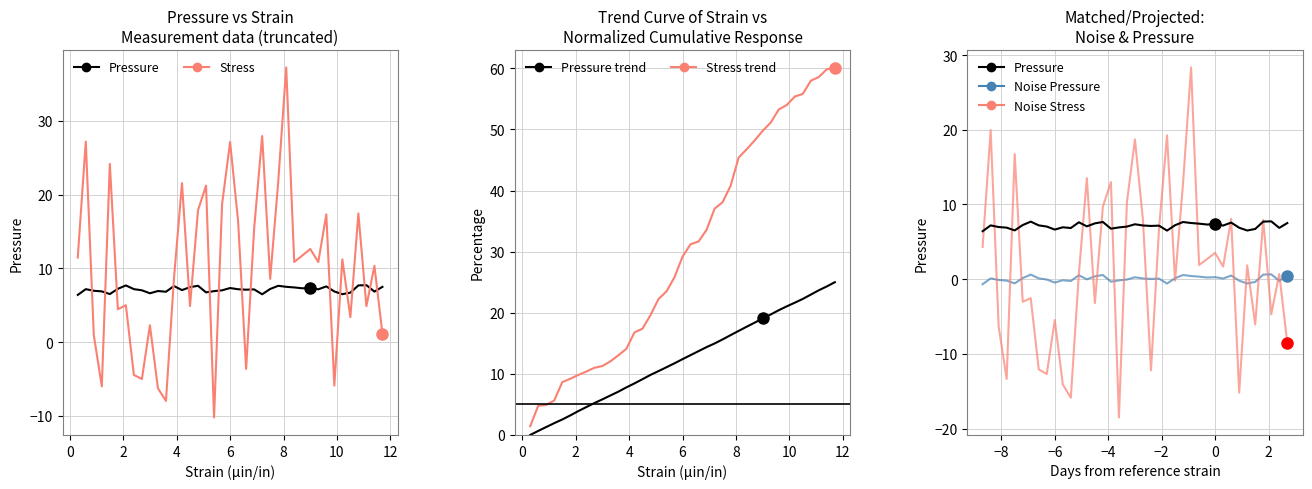

What is the average value of the Stress trend series?

30.2